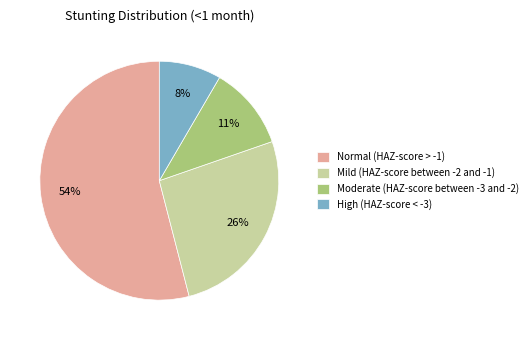

The Mild (HAZ-score between -2 and -1) slice represents 18% of the pie. True or false?

False